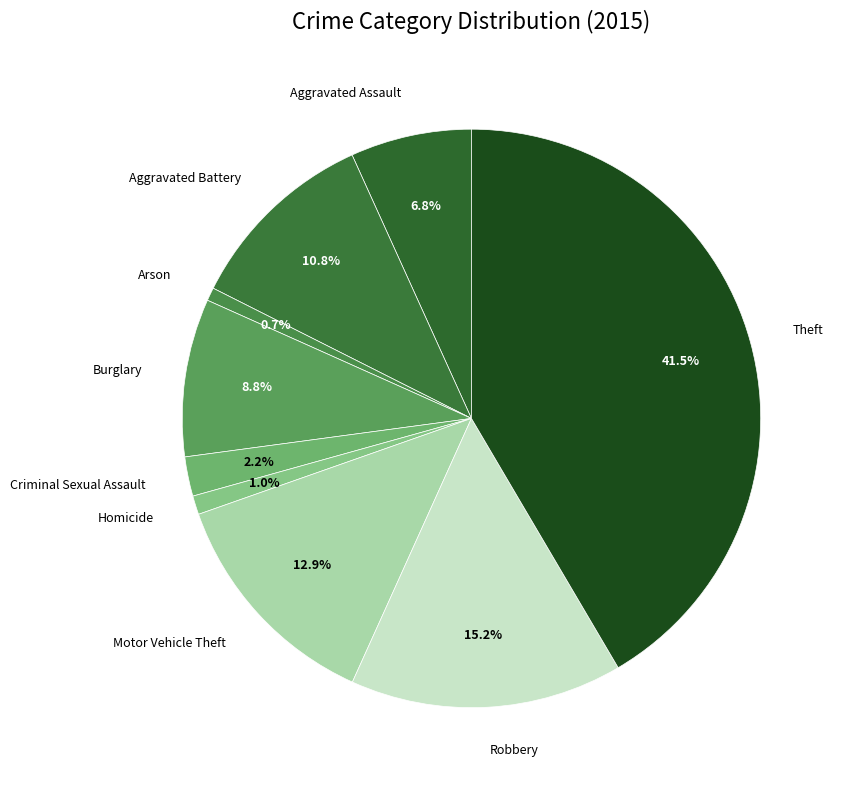

How many slices are in this pie chart?

9